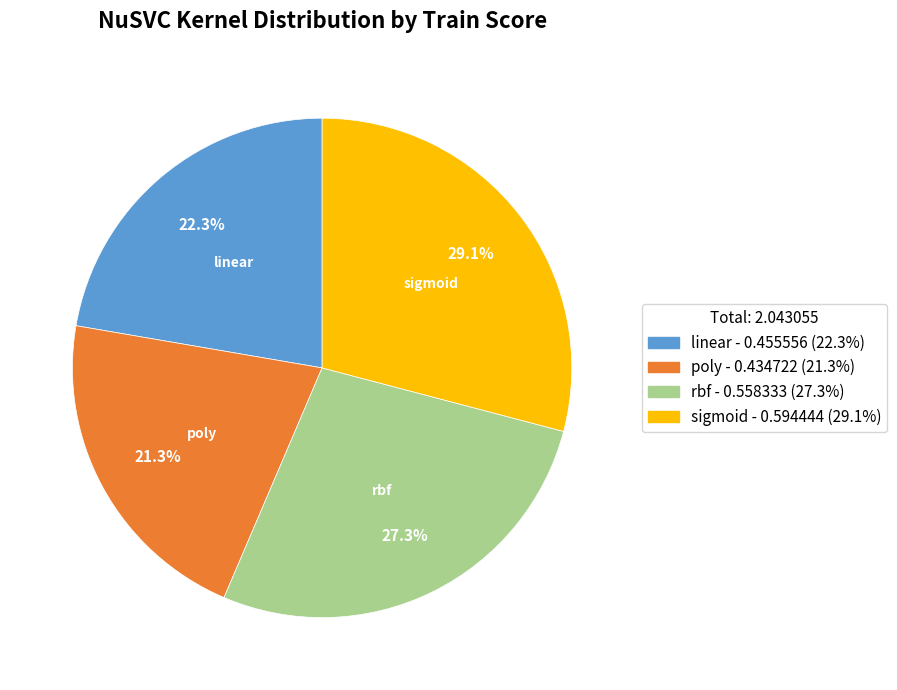

How many slices are in this pie chart?

4